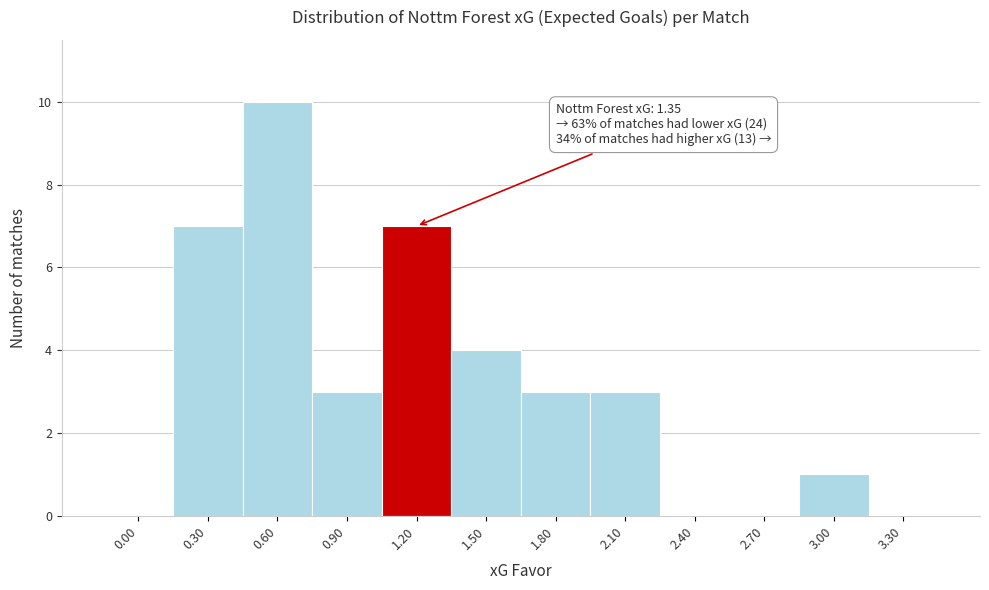

Reading left to right, extract all data points from this chart.

0.00=0	0.30=7	0.60=10	0.90=3	1.20=7	1.50=4	1.80=3	2.10=3	2.40=0	2.70=0	3.00=1	3.30=0